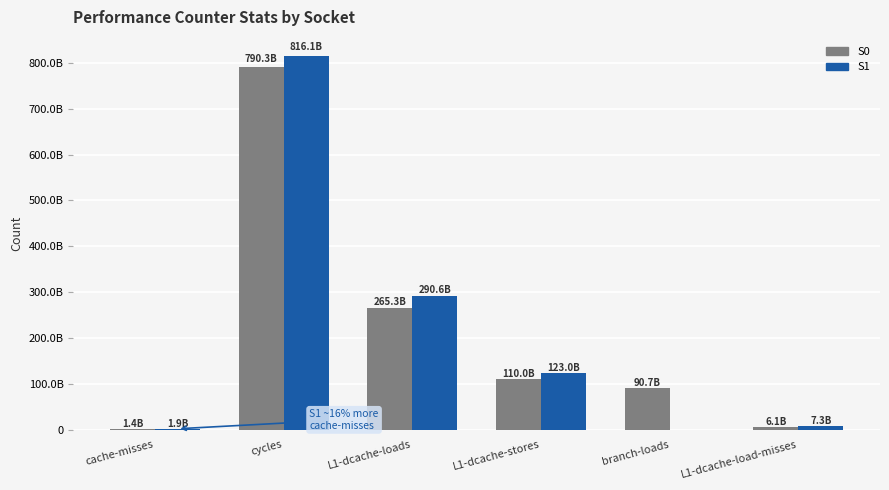

Rank the series at L1-dcache-load-misses from lowest to highest value.

S0, S1